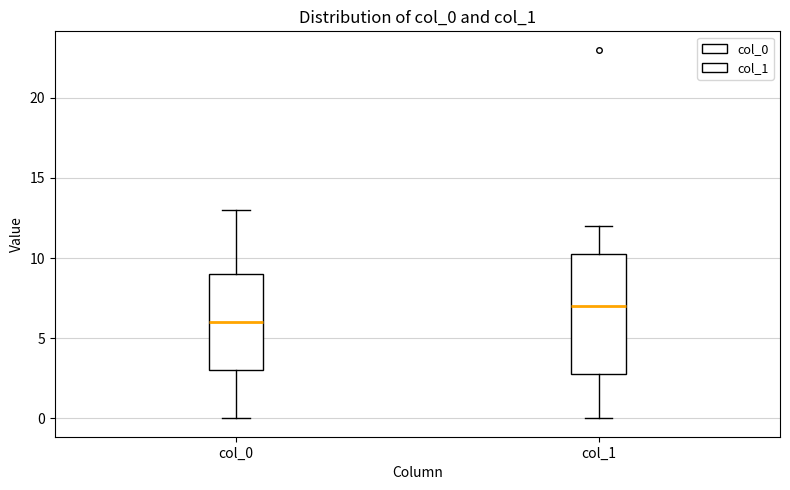

Reading left to right, read every box against the y-axis: the position of its median line, the range the box covers, and the ends of its whiskers. The values are not printed on the chart, so give them approximately, as read against the axis.

col_0: median 6.0, box 3.0 to 9.0, whiskers 0.0 to 13.0
col_1: median 7.0, box 3.0 to 10.5, whiskers 0.0 to 12.0